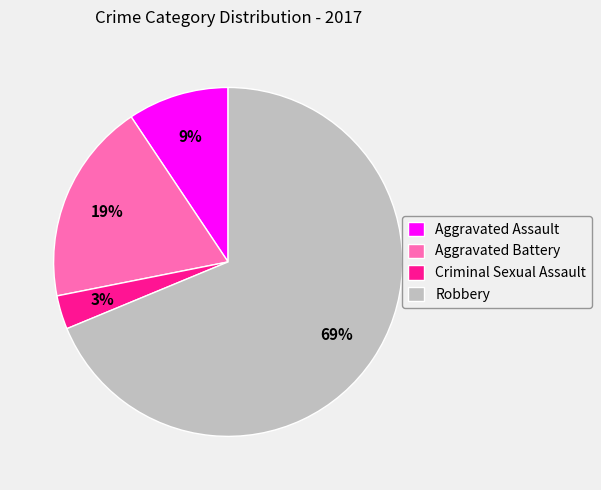

To the nearest percent, what is the difference between the largest and smallest slice percentages?

66%